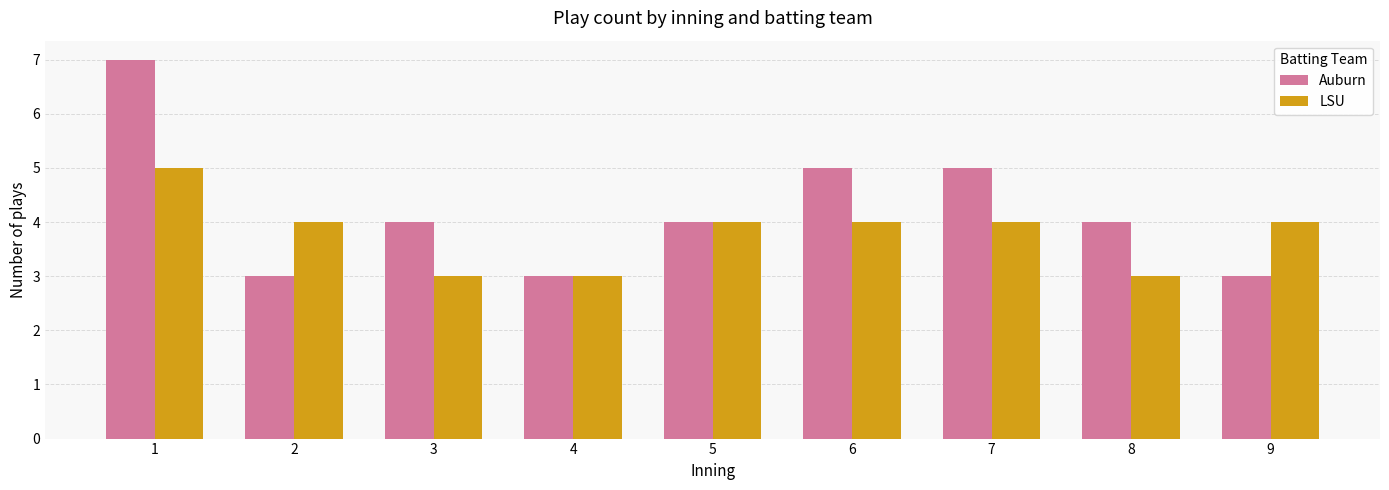

Count the LSU values in the range 3 to 4.

8